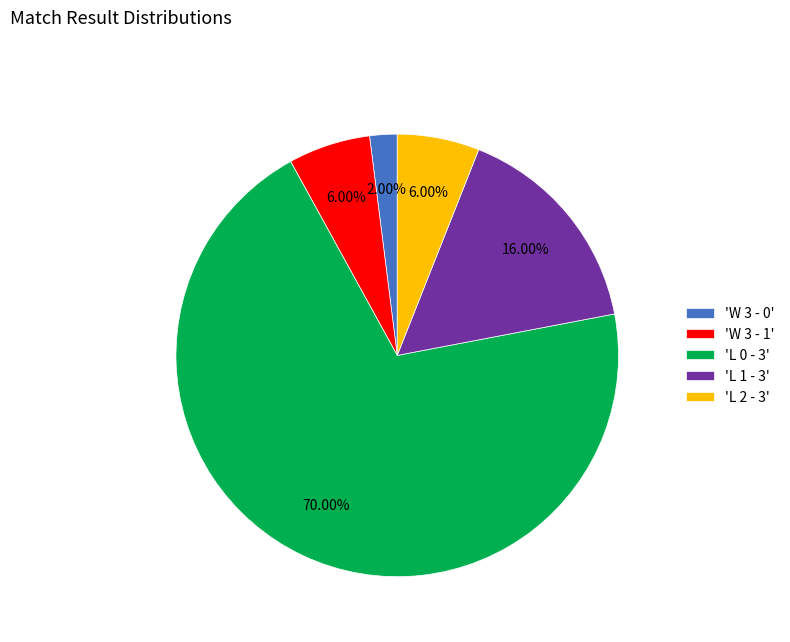

Is there any slice that represents more than half of the pie?

Yes